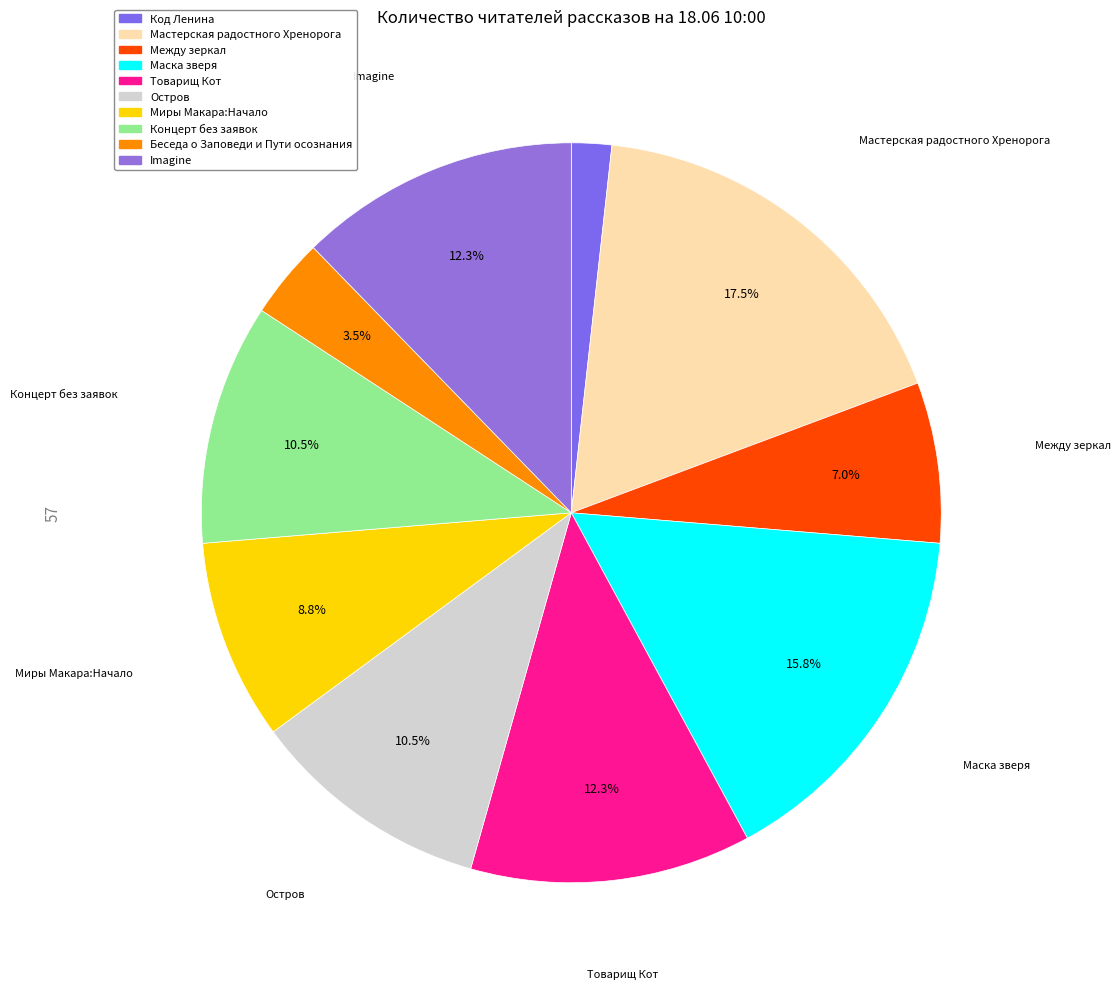

Is it true that Маска зверя is 16% of the pie?

True